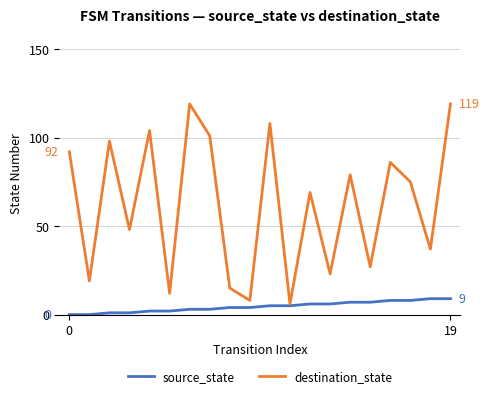

What is the maximum value shown in the chart?

119